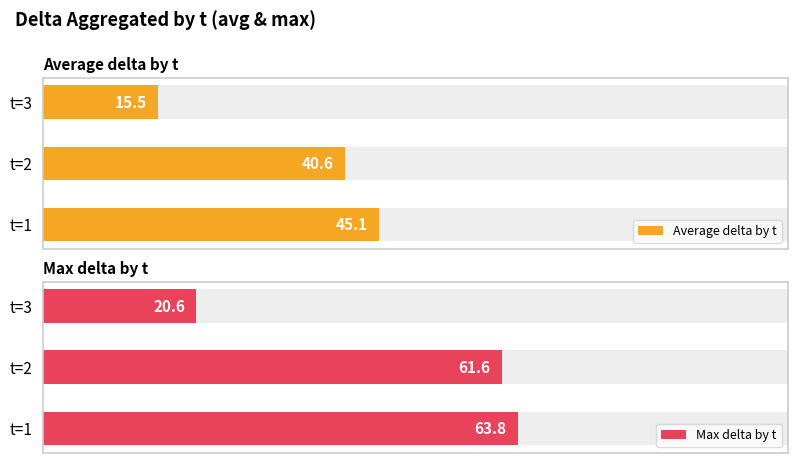

Is the value of Max delta by t at t=1 greater than the value of Average delta by t at t=2?

Yes